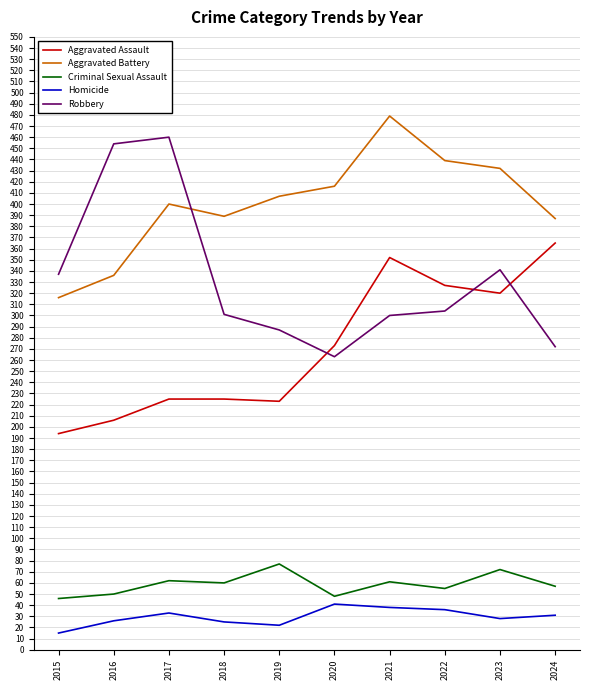

What is the difference between the Aggravated Assault values at 2019 and 2021?

129